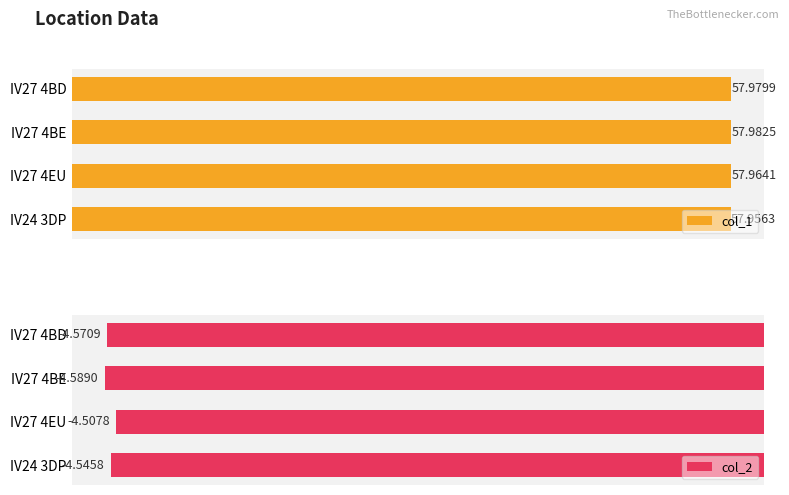

At which label does col_2 reach its minimum?

IV27 4BE